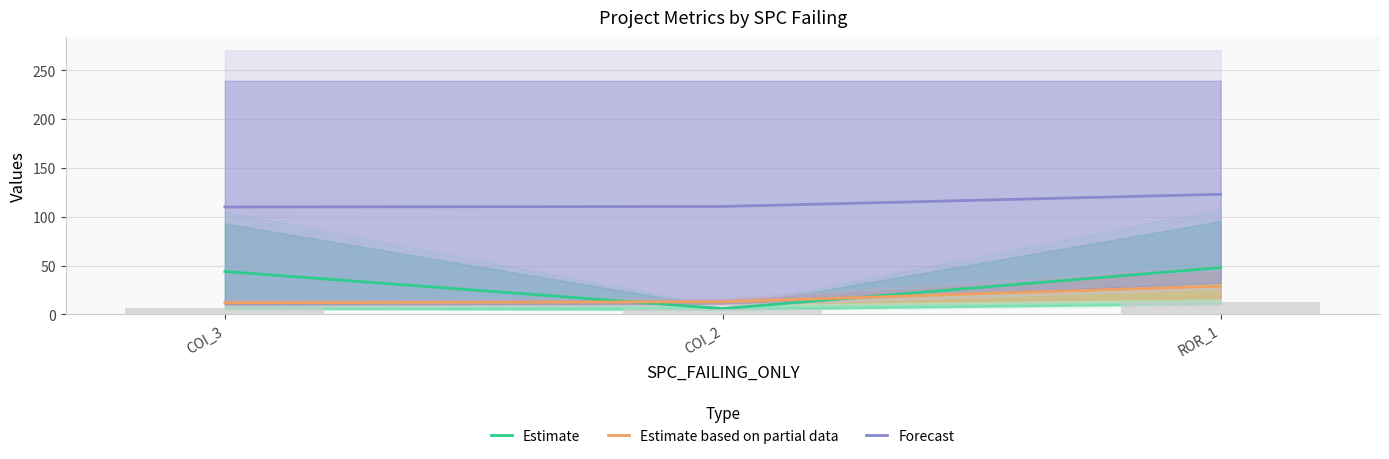

Reading left to right, what are all the values shown in this chart?

Estimate: COI_3=44.0	COI_2=6.0	ROR_1=48.0
Estimate based on partial data: COI_3=12.0	COI_2=13.0	ROR_1=29.0
Forecast: COI_3=110.0	COI_2=110.5	ROR_1=123.0